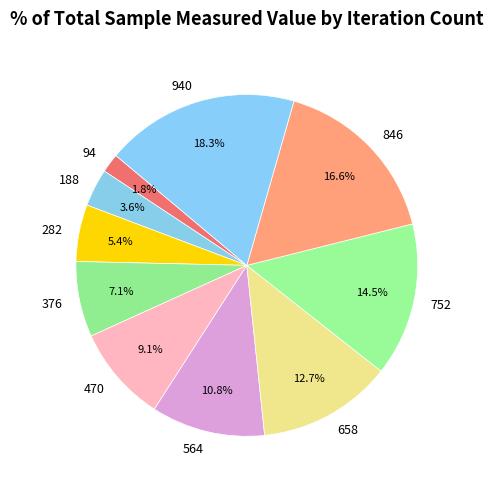

Does 376 account for over 50% of the chart?

No